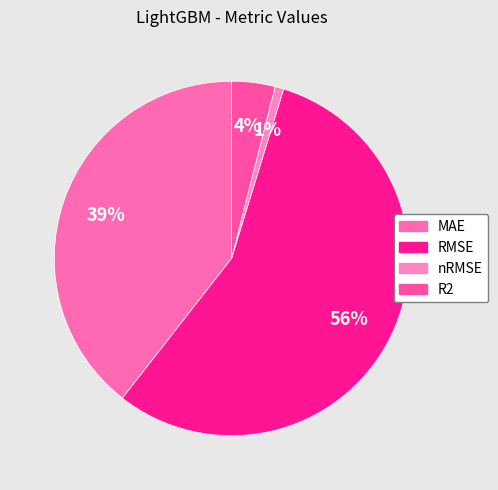

How many segments does this pie chart have?

4